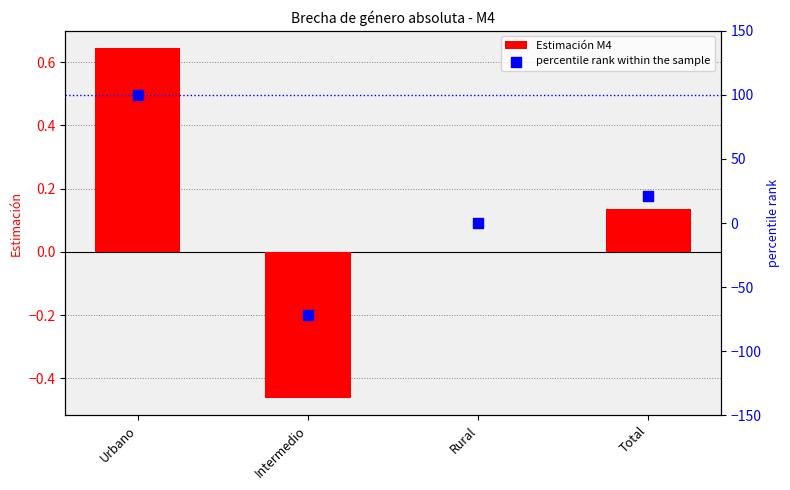

Which series reaches the minimum Y coordinate?

percentile rank within the sample